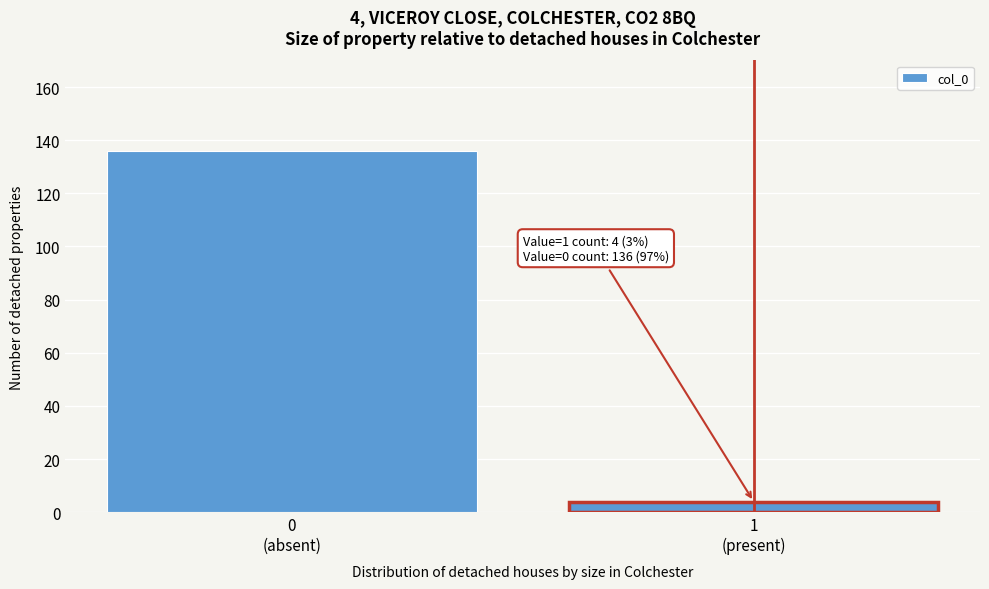

Reading left to right, transcribe all the data shown in this chart.

136	4